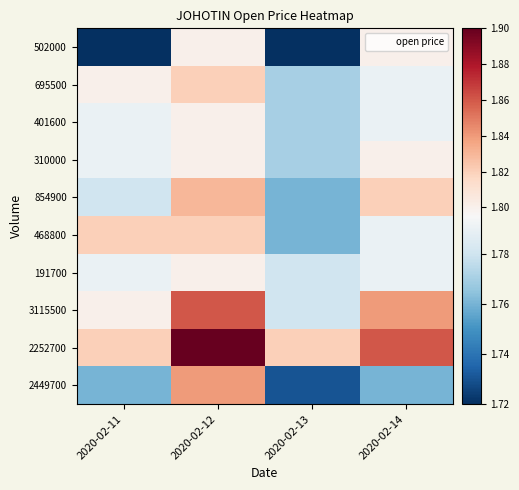

How many series are shown in this chart?

10